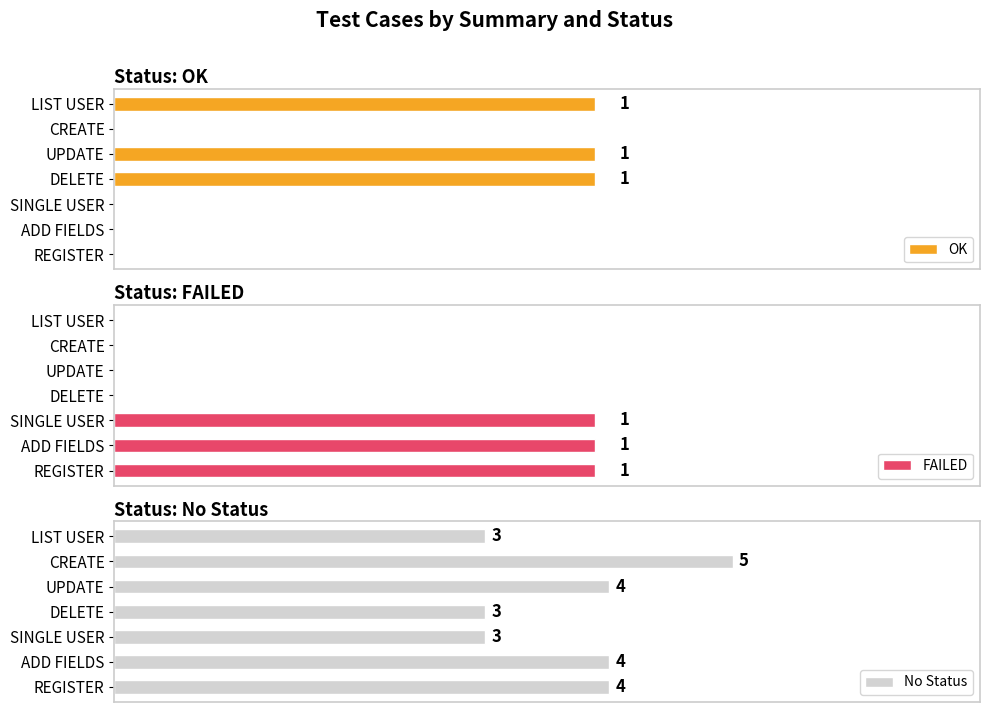

Reading left to right, extract all data points from this chart.

OK: 1	0	1	1	0	0	0
FAILED: 0	0	0	0	1	1	1
No Status: 3	5	4	3	3	4	4